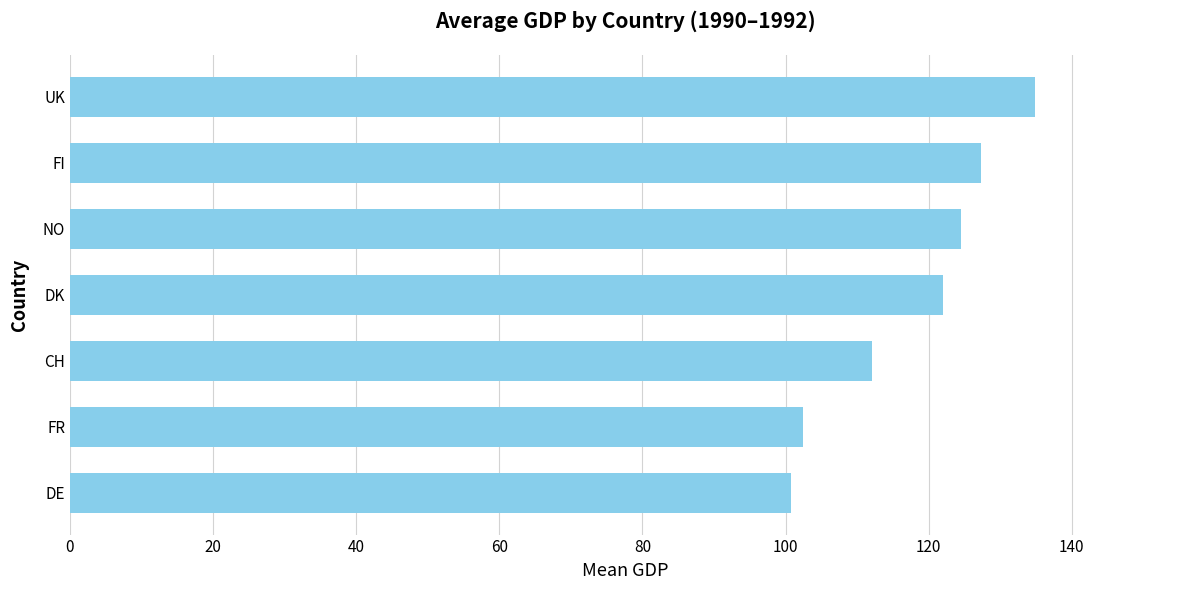

What is the difference between the second highest and minimum values?

26.5